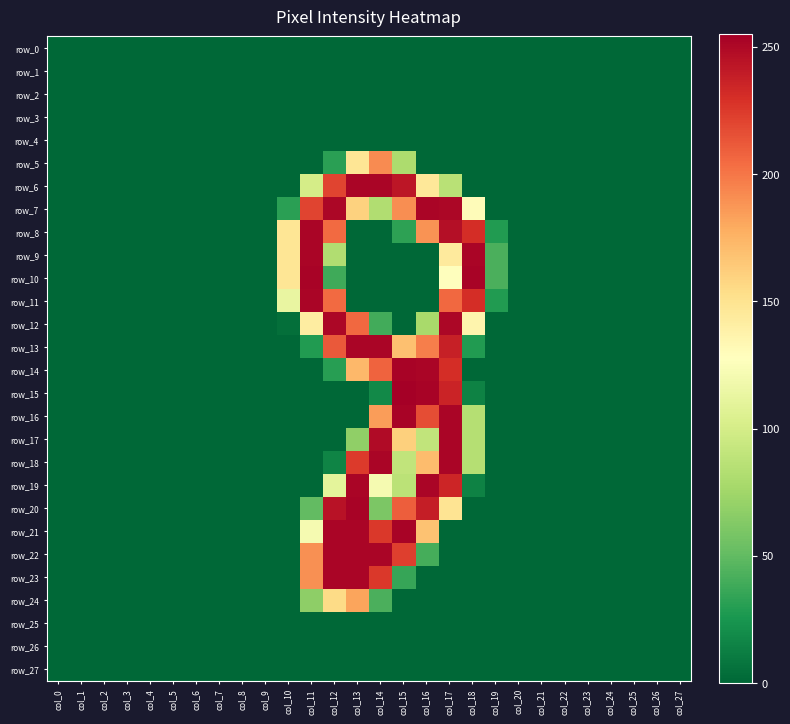

At which category does the chart reach its peak across all series?

col_15